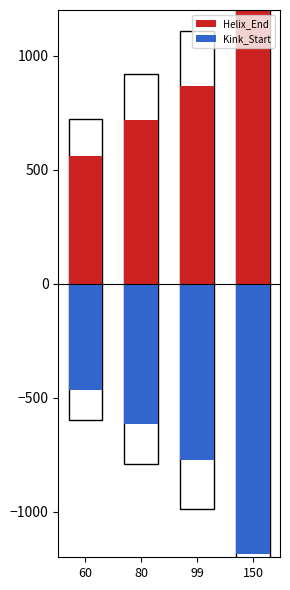

What is the average value of the Helix_End series?

852.2